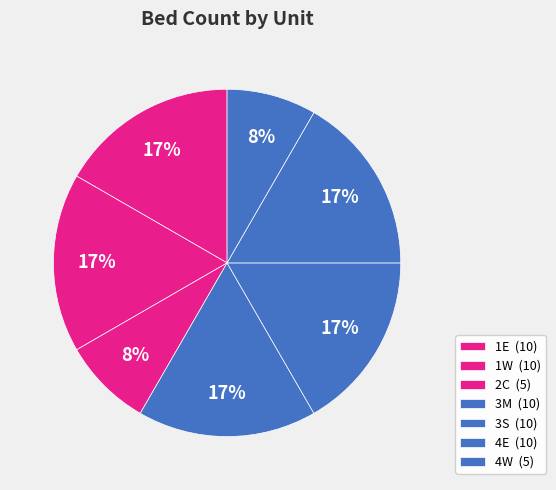

Is there a majority slice in this chart?

No